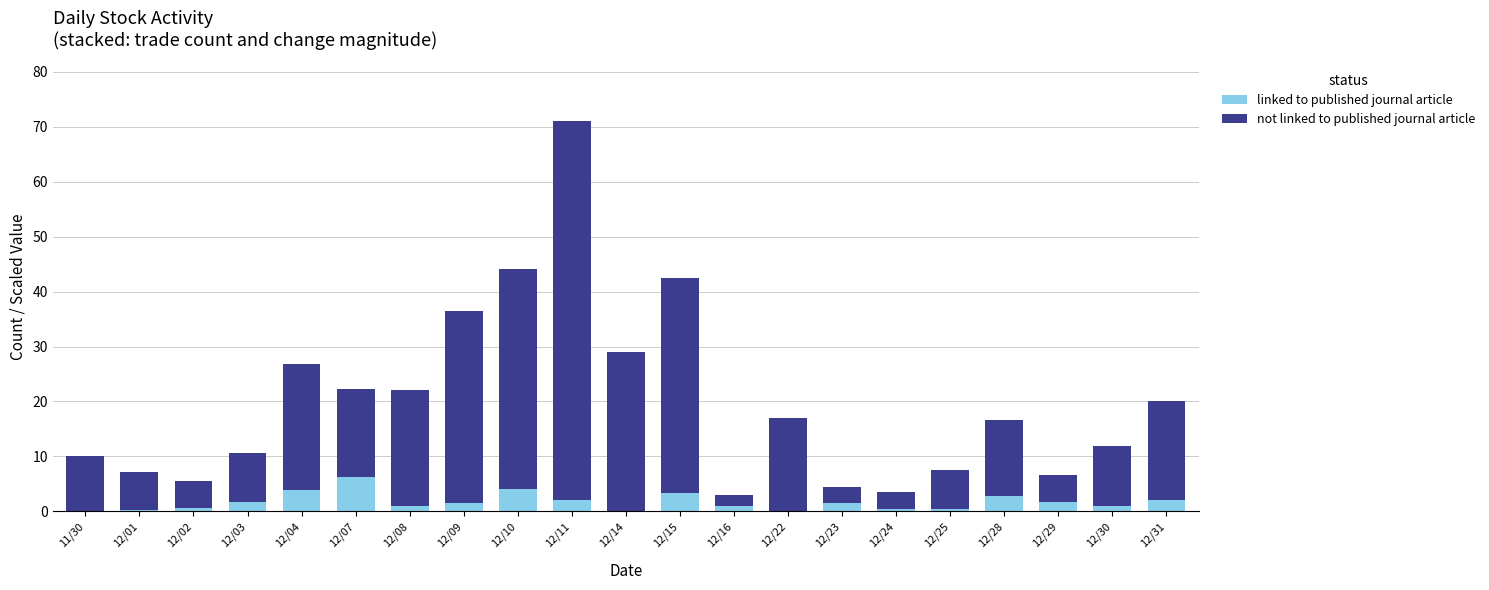

What is the highest value of the linked to published journal article series?

6.2